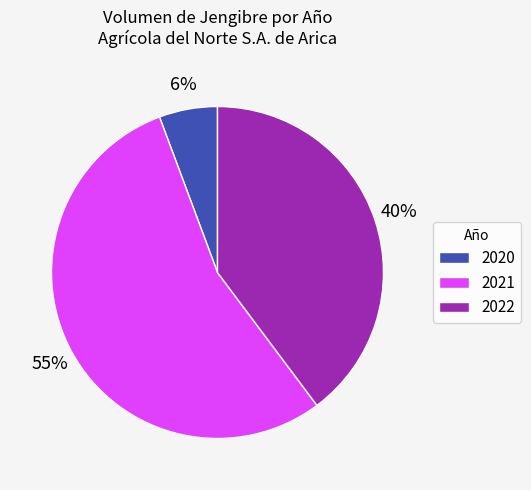

How many slices are in this pie chart?

3